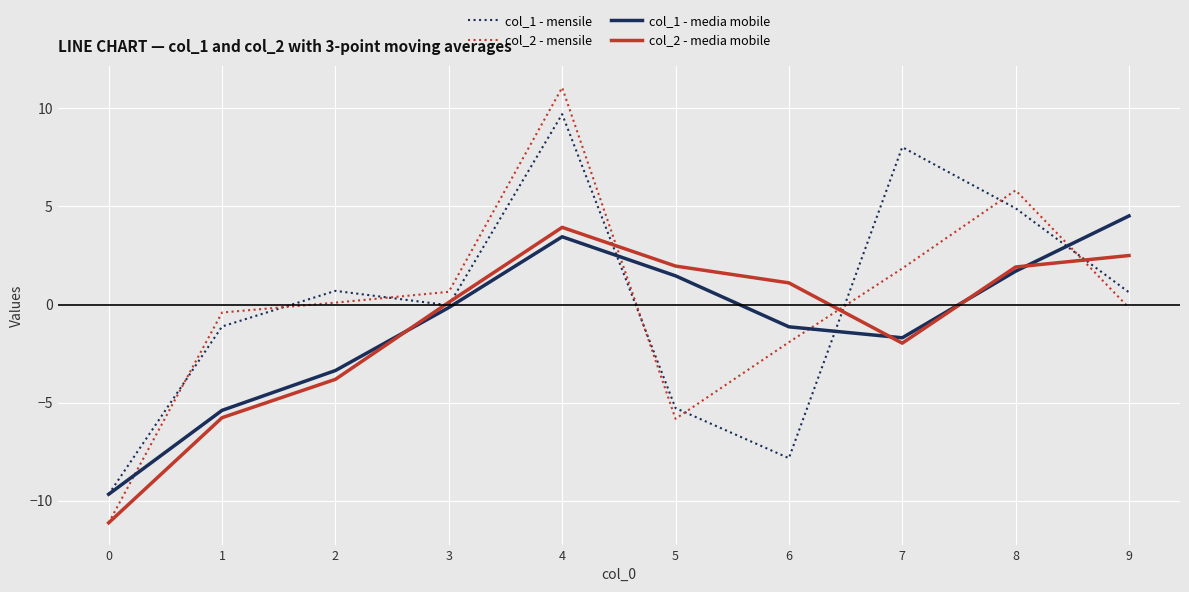

Where is the first local minimum for col_1 - mensile?

3